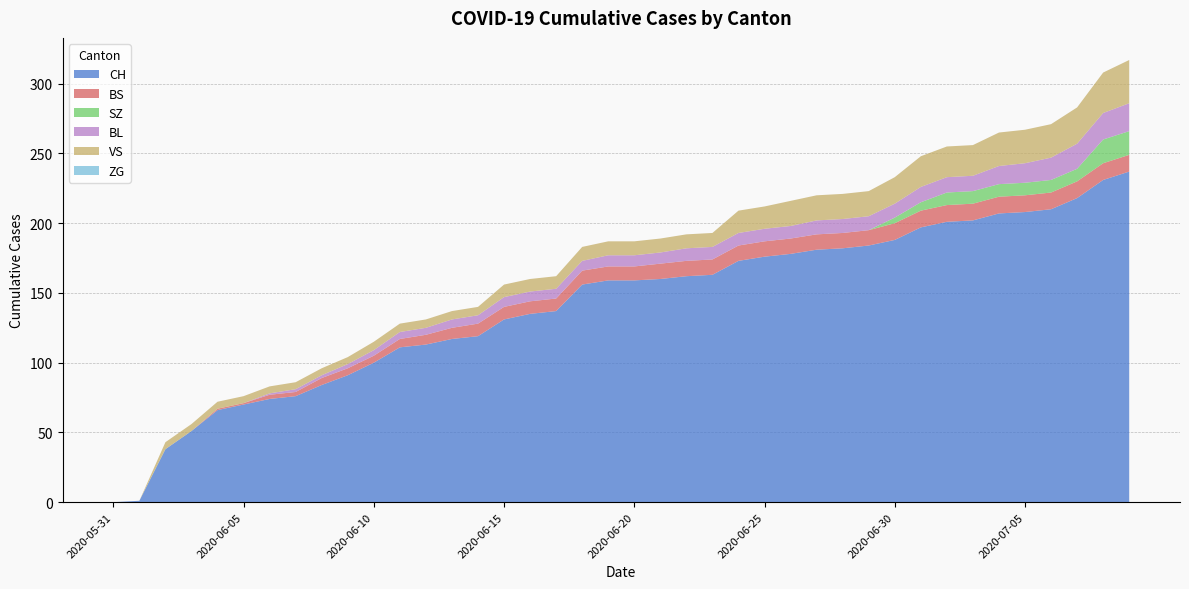

Reading left to right, list all the values displayed in this chart.

CH: 2020-05-31=0	2020-06-01=1	2020-06-02=38	2020-06-03=51	2020-06-04=66	2020-06-05=70	2020-06-06=74	2020-06-07=76	2020-06-08=84	2020-06-09=91	2020-06-10=100	2020-06-11=111	2020-06-12=113	2020-06-13=117	2020-06-14=119	2020-06-15=131	2020-06-16=135	2020-06-17=137	2020-06-18=156	2020-06-19=159	2020-06-20=159	2020-06-21=160	2020-06-22=162	2020-06-23=163	2020-06-24=173	2020-06-25=176	2020-06-26=178	2020-06-27=181	2020-06-28=182	2020-06-29=184	2020-06-30=188	2020-07-01=197	2020-07-02=201	2020-07-03=202	2020-07-04=207	2020-07-05=208	2020-07-06=210	2020-07-07=218	2020-07-08=231	2020-07-09=237
BS: 2020-05-31=0	2020-06-01=0	2020-06-02=0	2020-06-03=0	2020-06-04=1	2020-06-05=1	2020-06-06=3	2020-06-07=3	2020-06-08=5	2020-06-09=5	2020-06-10=5	2020-06-11=6	2020-06-12=7	2020-06-13=8	2020-06-14=9	2020-06-15=9	2020-06-16=9	2020-06-17=9	2020-06-18=10	2020-06-19=10	2020-06-20=10	2020-06-21=11	2020-06-22=11	2020-06-23=11	2020-06-24=11	2020-06-25=11	2020-06-26=11	2020-06-27=11	2020-06-28=11	2020-06-29=11	2020-06-30=12	2020-07-01=12	2020-07-02=12	2020-07-03=12	2020-07-04=12	2020-07-05=12	2020-07-06=12	2020-07-07=12	2020-07-08=12	2020-07-09=12
SZ: 2020-05-31=0	2020-06-01=0	2020-06-02=0	2020-06-03=0	2020-06-04=0	2020-06-05=0	2020-06-06=0	2020-06-07=0	2020-06-08=0	2020-06-09=0	2020-06-10=0	2020-06-11=0	2020-06-12=0	2020-06-13=0	2020-06-14=0	2020-06-15=0	2020-06-16=0	2020-06-17=0	2020-06-18=0	2020-06-19=0	2020-06-20=0	2020-06-21=0	2020-06-22=0	2020-06-23=0	2020-06-24=0	2020-06-25=0	2020-06-26=0	2020-06-27=0	2020-06-28=0	2020-06-29=0	2020-06-30=4	2020-07-01=6	2020-07-02=9	2020-07-03=9	2020-07-04=9	2020-07-05=9	2020-07-06=9	2020-07-07=9	2020-07-08=17	2020-07-09=17
BL: 2020-05-31=0	2020-06-01=0	2020-06-02=0	2020-06-03=0	2020-06-04=0	2020-06-05=0	2020-06-06=1	2020-06-07=2	2020-06-08=2	2020-06-09=3	2020-06-10=4	2020-06-11=5	2020-06-12=5	2020-06-13=6	2020-06-14=6	2020-06-15=7	2020-06-16=7	2020-06-17=7	2020-06-18=7	2020-06-19=8	2020-06-20=8	2020-06-21=8	2020-06-22=9	2020-06-23=9	2020-06-24=9	2020-06-25=9	2020-06-26=9	2020-06-27=10	2020-06-28=10	2020-06-29=10	2020-06-30=10	2020-07-01=11	2020-07-02=11	2020-07-03=11	2020-07-04=13	2020-07-05=14	2020-07-06=16	2020-07-07=18	2020-07-08=19	2020-07-09=20
VS: 2020-05-31=0	2020-06-01=0	2020-06-02=5	2020-06-03=5	2020-06-04=5	2020-06-05=5	2020-06-06=5	2020-06-07=5	2020-06-08=5	2020-06-09=5	2020-06-10=6	2020-06-11=6	2020-06-12=6	2020-06-13=6	2020-06-14=6	2020-06-15=9	2020-06-16=9	2020-06-17=9	2020-06-18=10	2020-06-19=10	2020-06-20=10	2020-06-21=10	2020-06-22=10	2020-06-23=10	2020-06-24=16	2020-06-25=16	2020-06-26=18	2020-06-27=18	2020-06-28=18	2020-06-29=18	2020-06-30=19	2020-07-01=22	2020-07-02=22	2020-07-03=22	2020-07-04=24	2020-07-05=24	2020-07-06=24	2020-07-07=26	2020-07-08=29	2020-07-09=31
ZG: 2020-05-31=0	2020-06-01=0	2020-06-02=0	2020-06-03=0	2020-06-04=0	2020-06-05=0	2020-06-06=0	2020-06-07=0	2020-06-08=0	2020-06-09=0	2020-06-10=0	2020-06-11=0	2020-06-12=0	2020-06-13=0	2020-06-14=0	2020-06-15=0	2020-06-16=0	2020-06-17=0	2020-06-18=0	2020-06-19=0	2020-06-20=0	2020-06-21=0	2020-06-22=0	2020-06-23=0	2020-06-24=0	2020-06-25=0	2020-06-26=0	2020-06-27=0	2020-06-28=0	2020-06-29=0	2020-06-30=0	2020-07-01=0	2020-07-02=0	2020-07-03=0	2020-07-04=0	2020-07-05=0	2020-07-06=0	2020-07-07=0	2020-07-08=0	2020-07-09=0